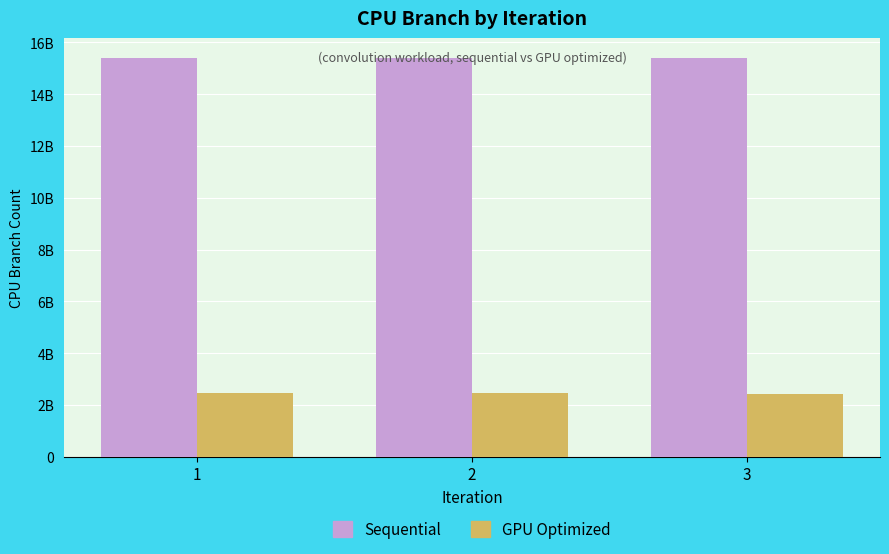

What are all the series names shown in the legend?

Sequential, GPU Optimized